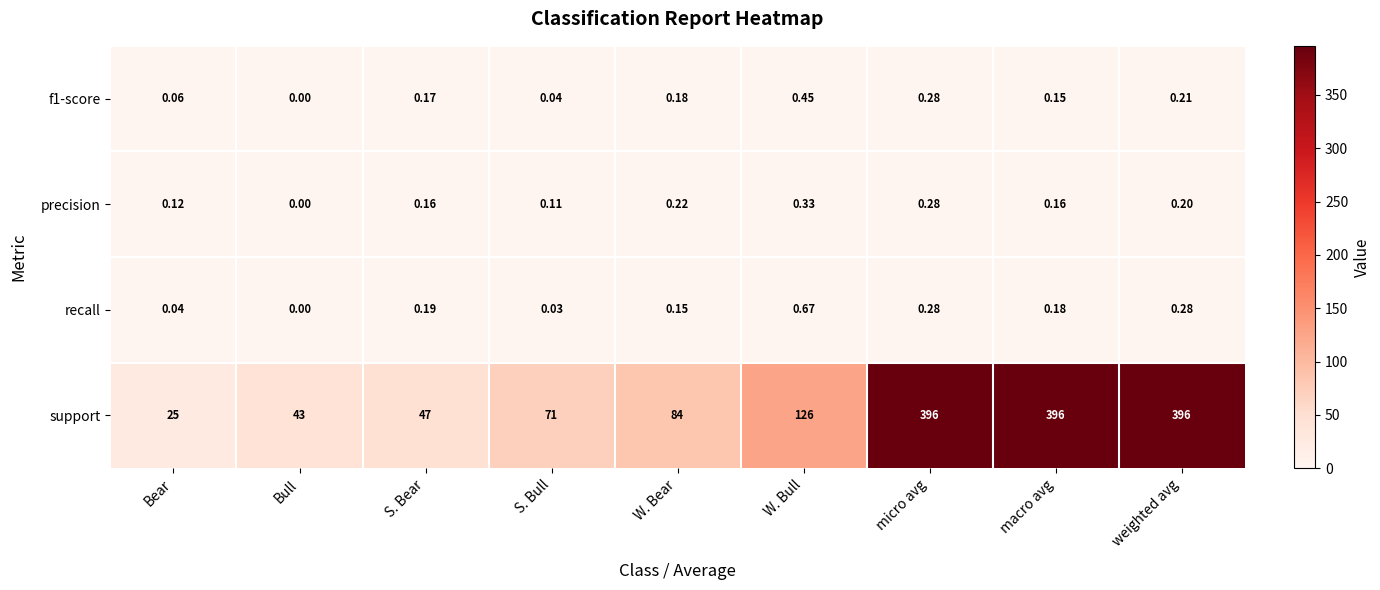

Which series has the largest range (max minus min)?

support